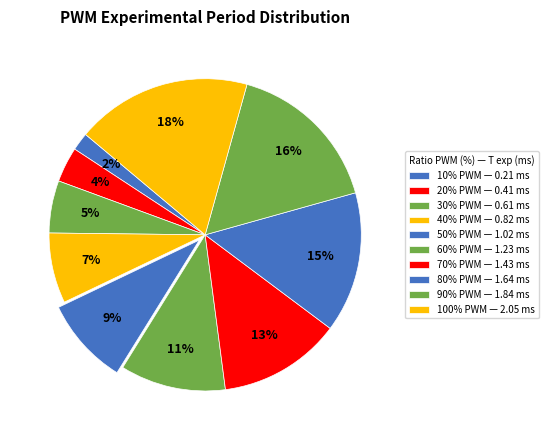

Count the number of slices in the pie.

10